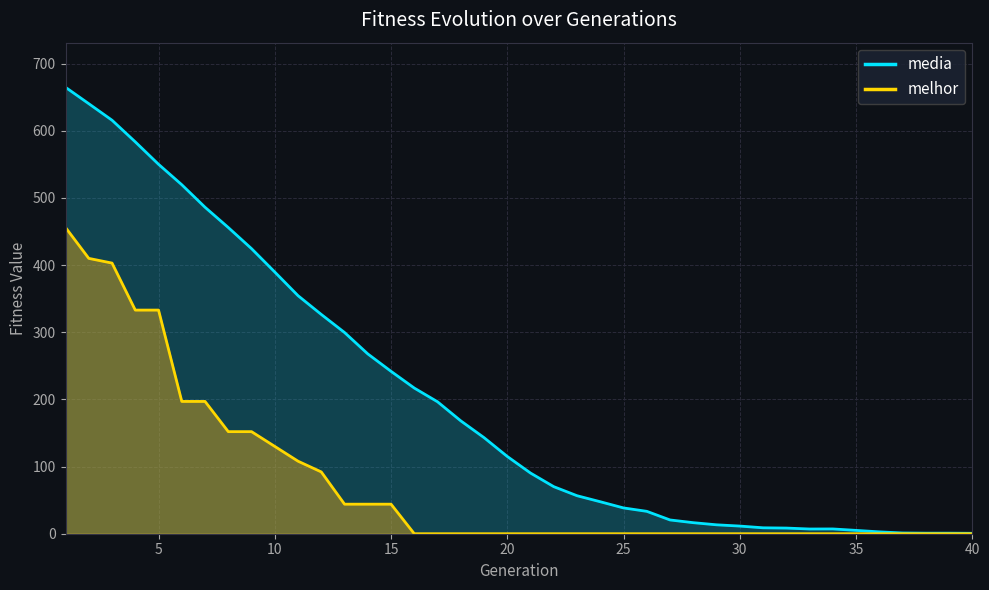

How many data points in media are above 115?

20